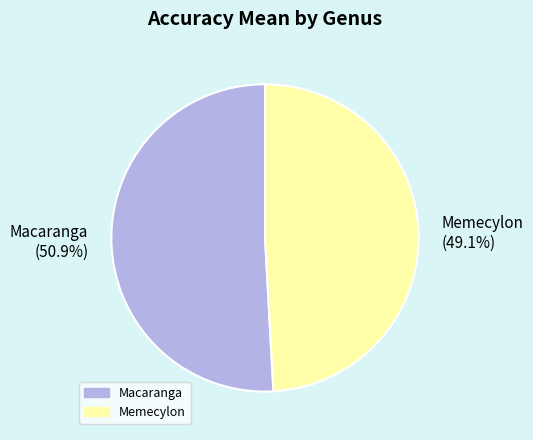

Count the number of slices in the pie.

2